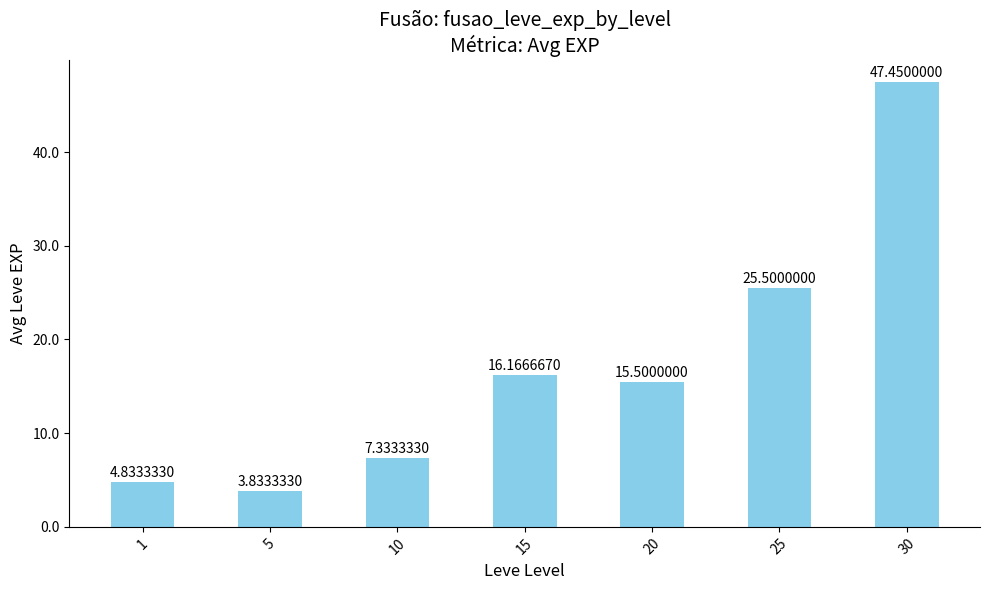

What is the average value?

17.2